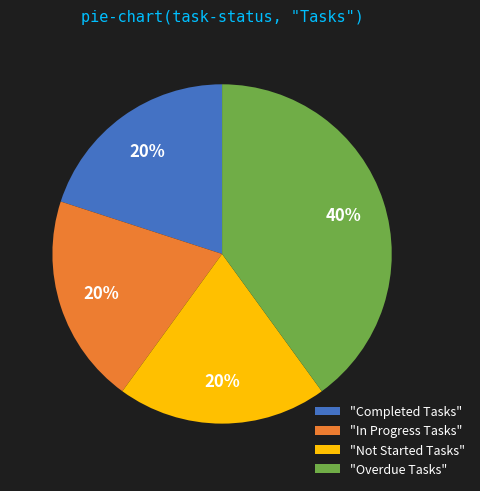

What is the ratio of the value at "In Progress Tasks" to the value at "Not Started Tasks"?

1.0